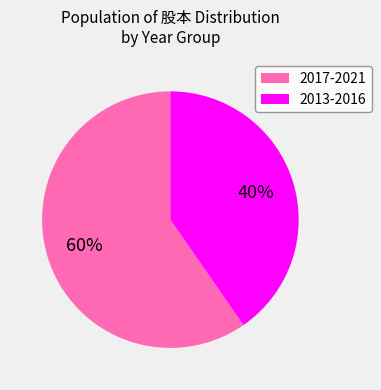

Is there any slice that represents more than half of the pie?

Yes